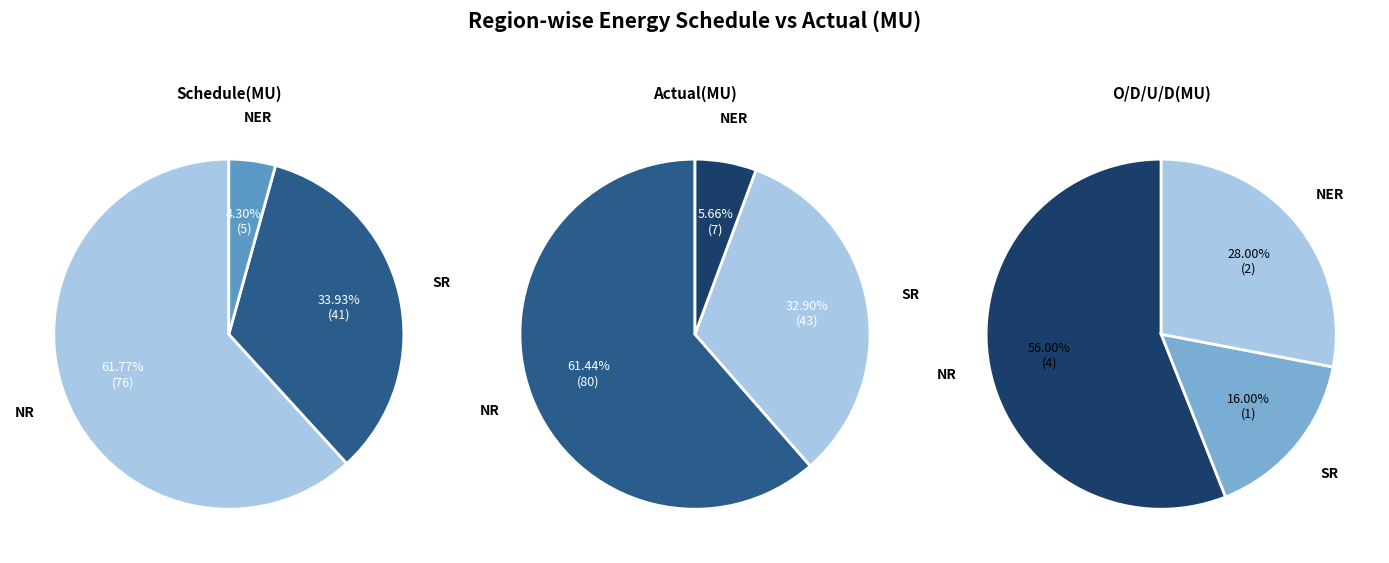

What percentage is NOT represented by NR?

38.2%